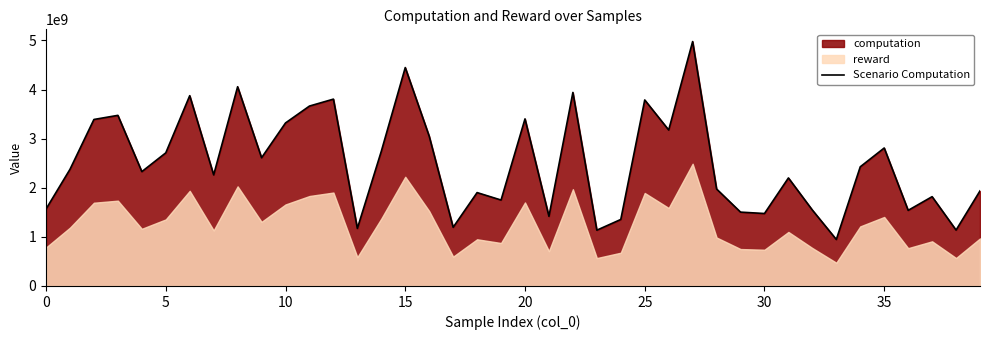

What is the minimum value for Scenario Computation?

947122703.5